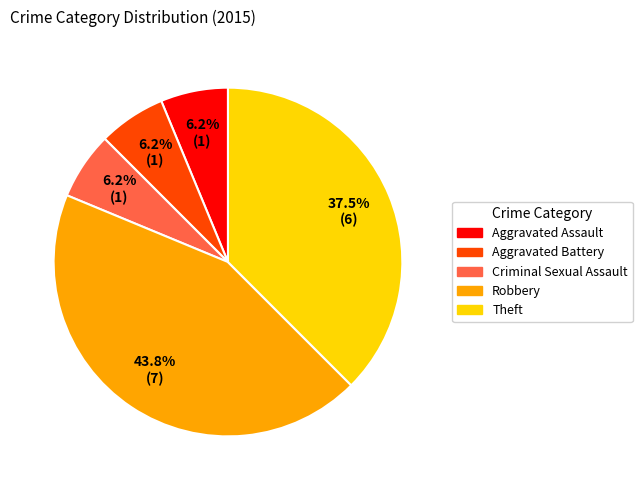

Is the sum of Theft and Aggravated Assault greater than half?

No